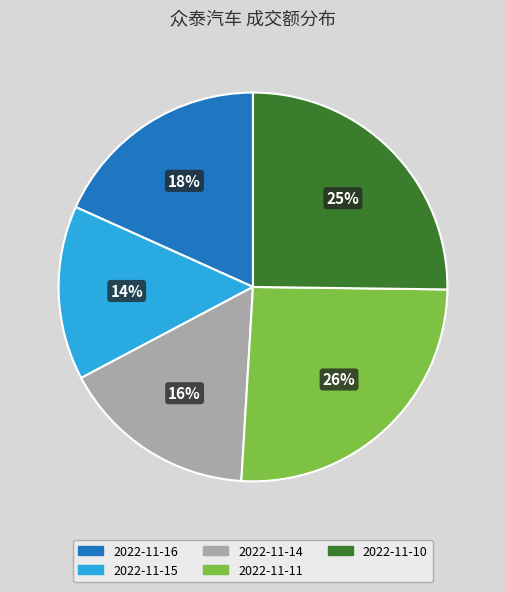

Combined, do 2022-11-15 and 2022-11-16 account for over 50%?

No